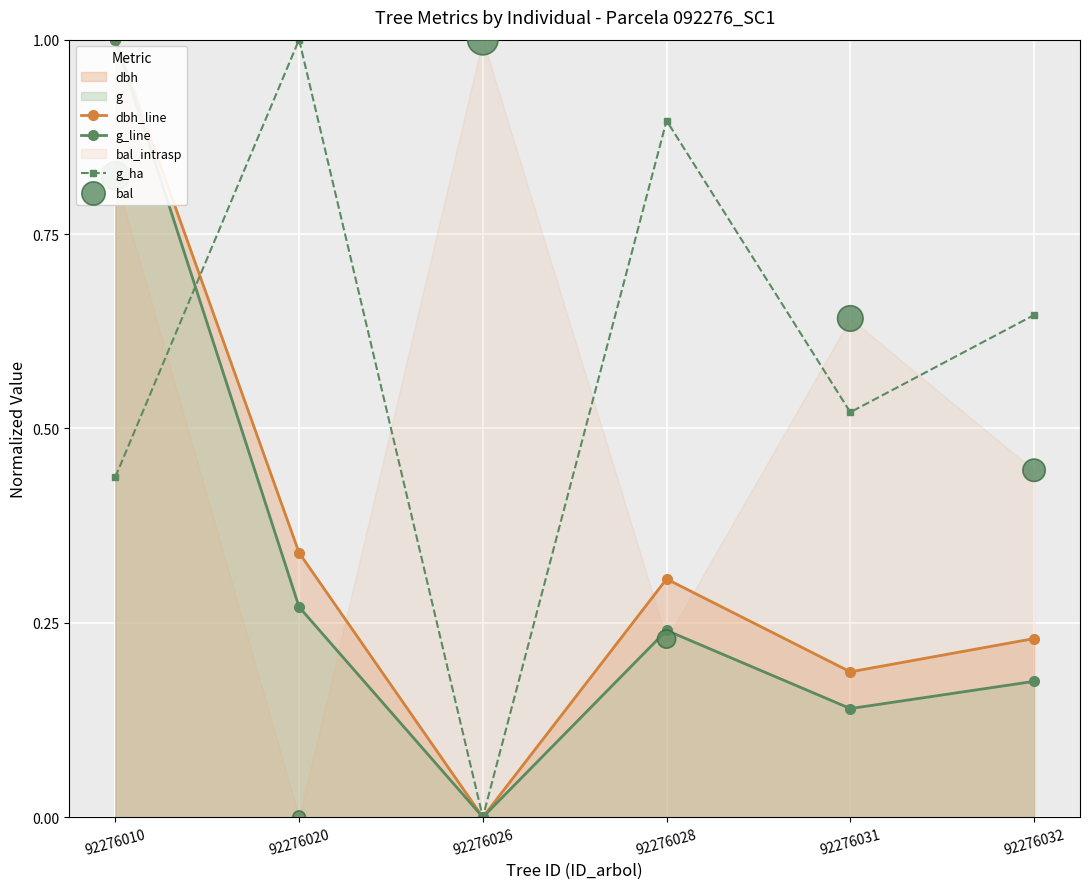

Which series contains the highest Y value?

dbh_line